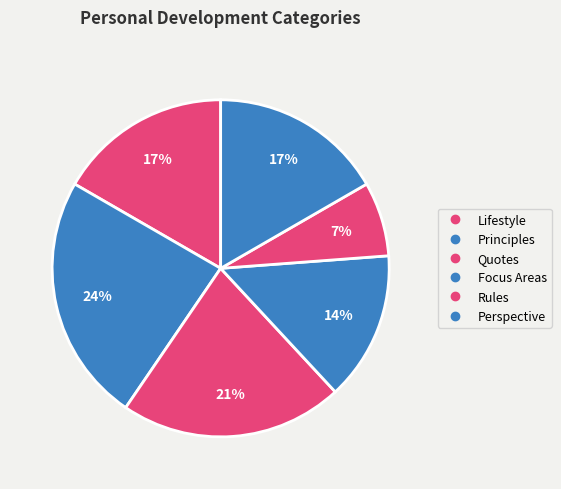

What is the smallest slice in the pie chart?

Rules